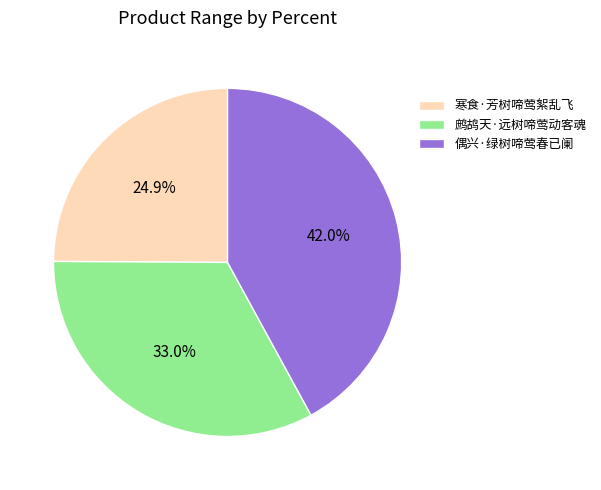

Is there any slice that represents more than half of the pie?

No